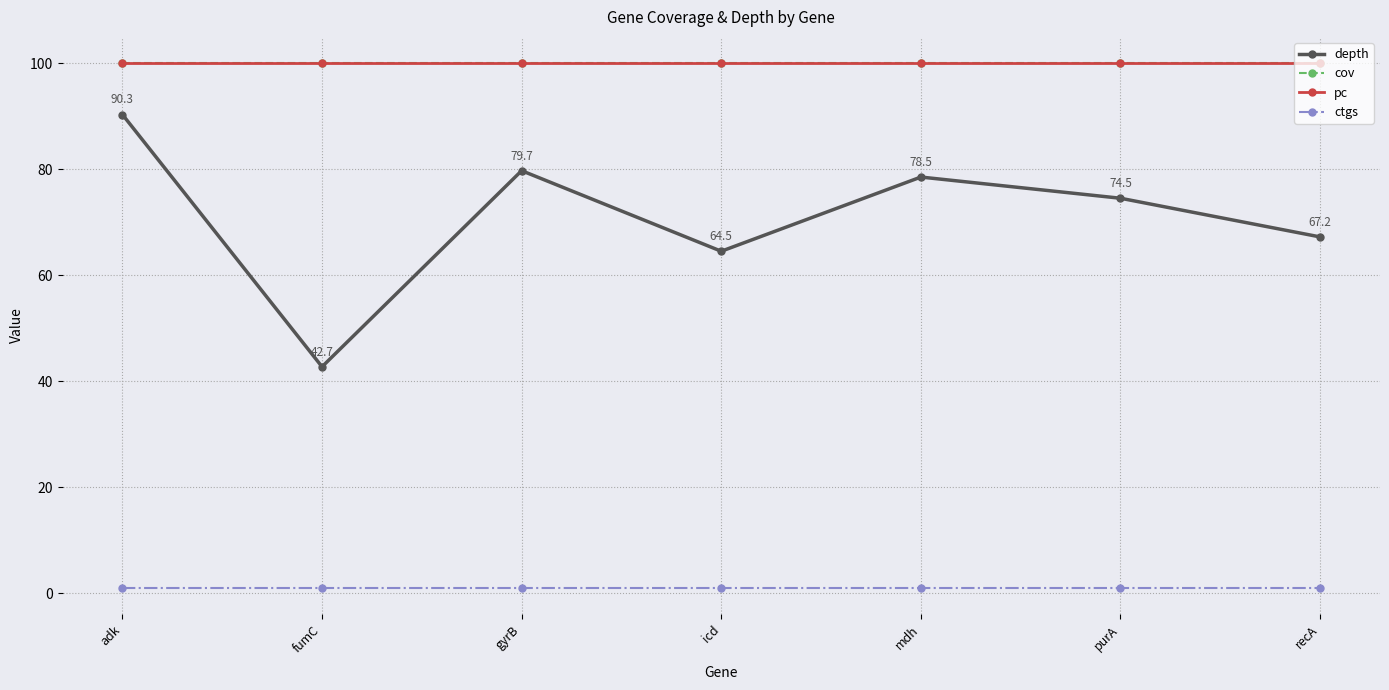

Which series has the largest total across all categories?

cov